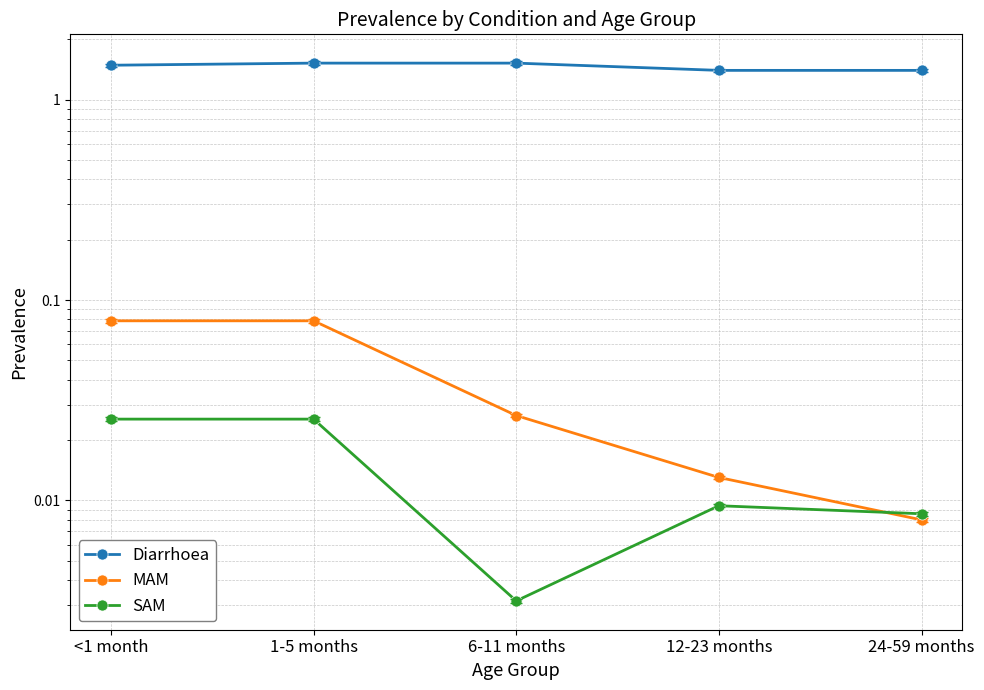

Which series has the largest total across all categories?

Diarrhoea